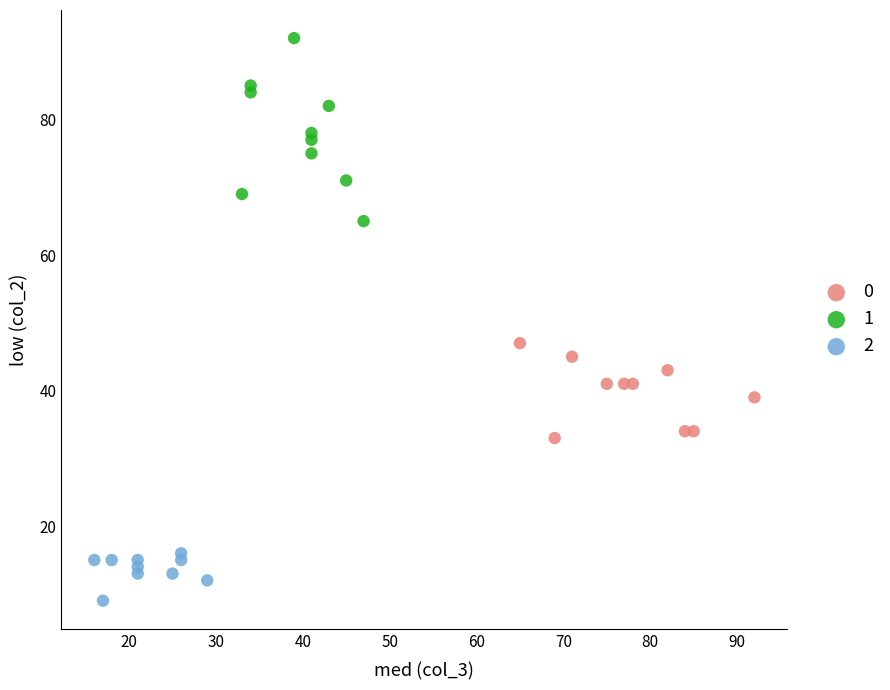

Which series contains the highest Y value?

1